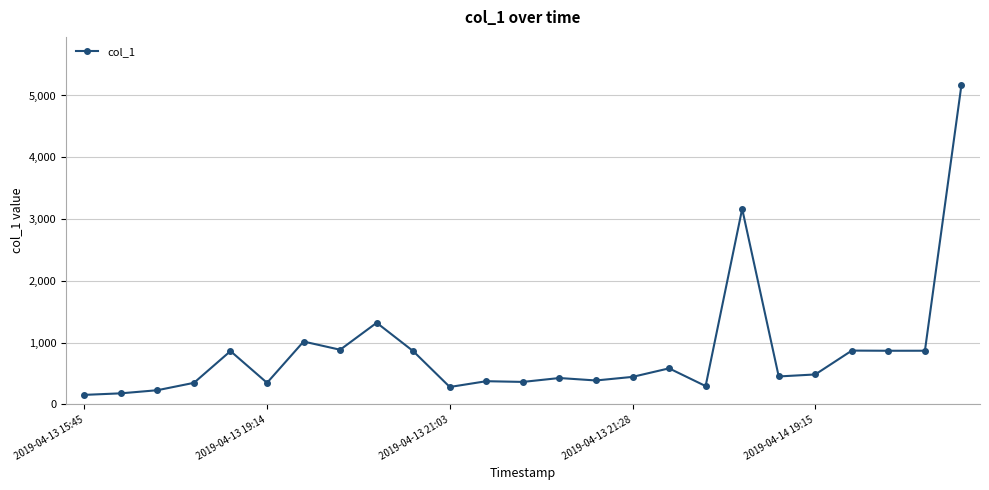

What is the average value?

850.6